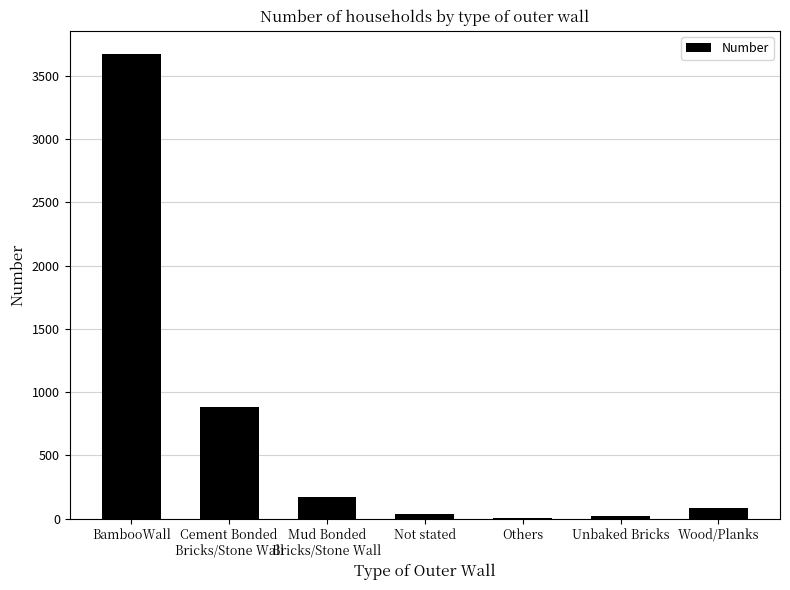

Which label corresponds to the largest value in the chart?

BambooWall